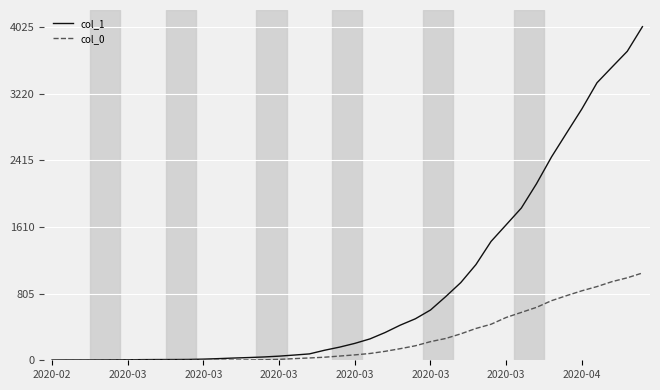

Which series has the largest total across all categories?

col_1